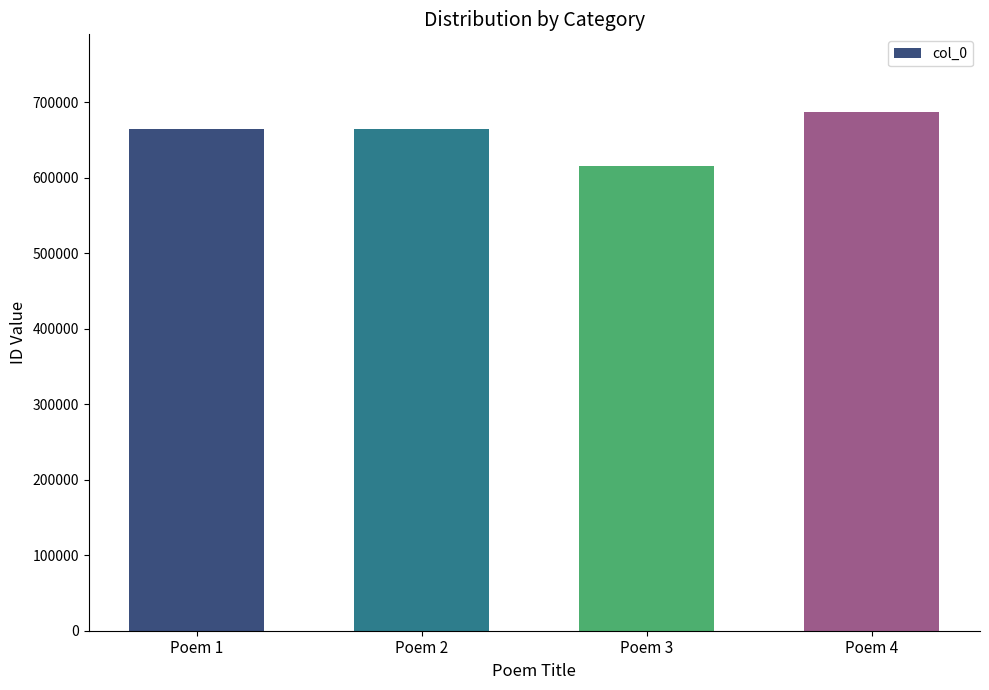

What is the change in value from Poem 1 to Poem 3?

-48089